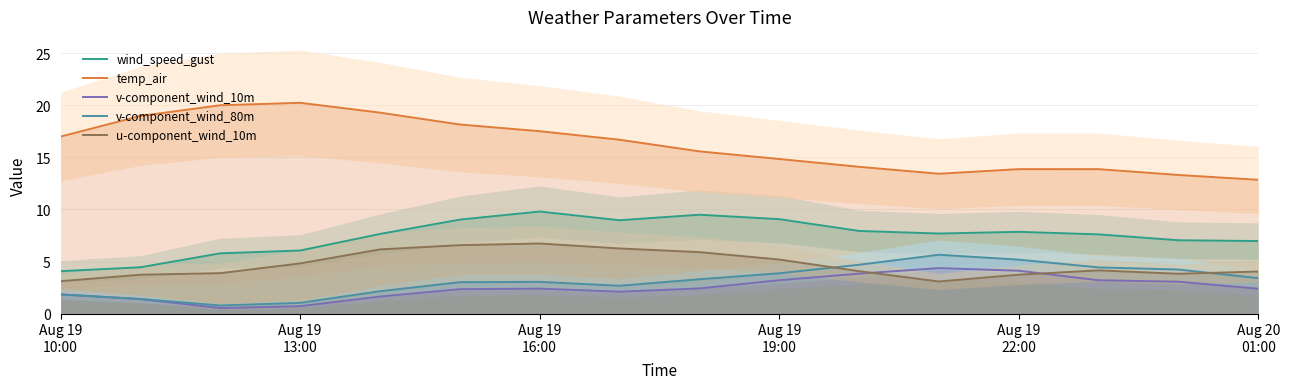

True or false: temp_air and v-component_wind_80m cross at least once.

False